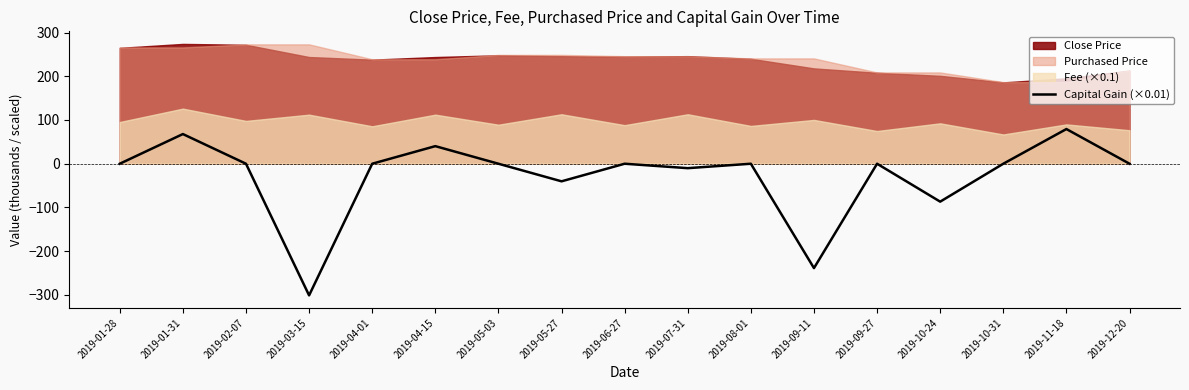

At which category does the data reach its first local peak?

2019-01-31